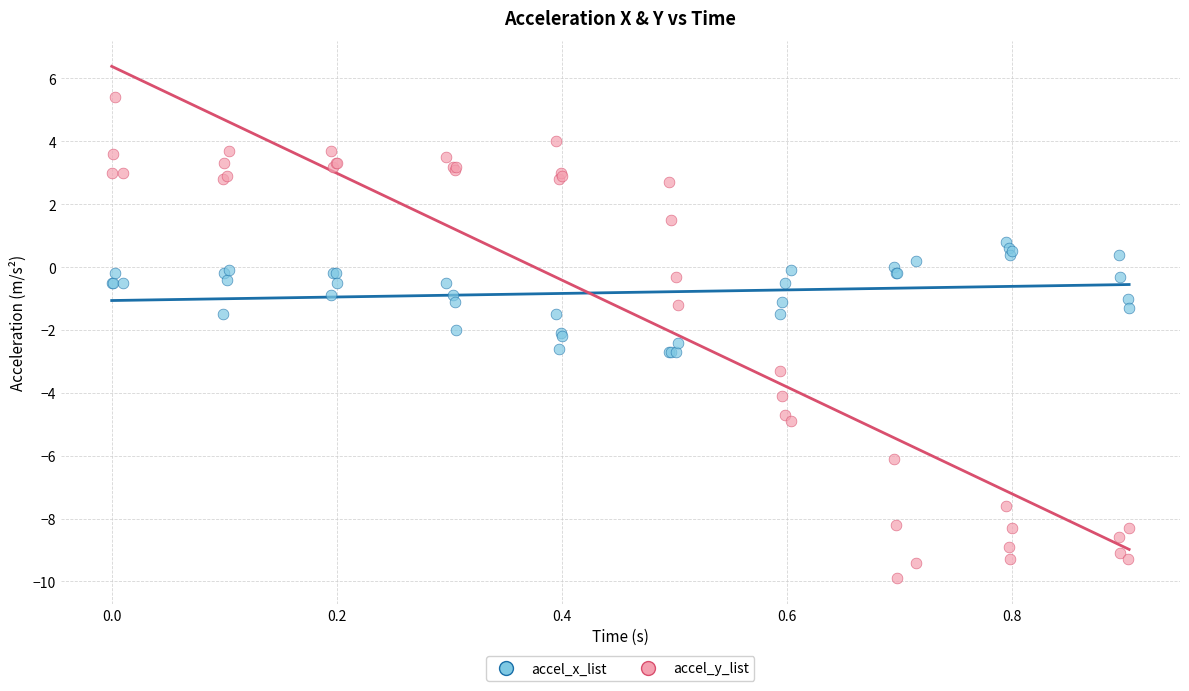

Which series contains the highest Y value?

accel_y_list